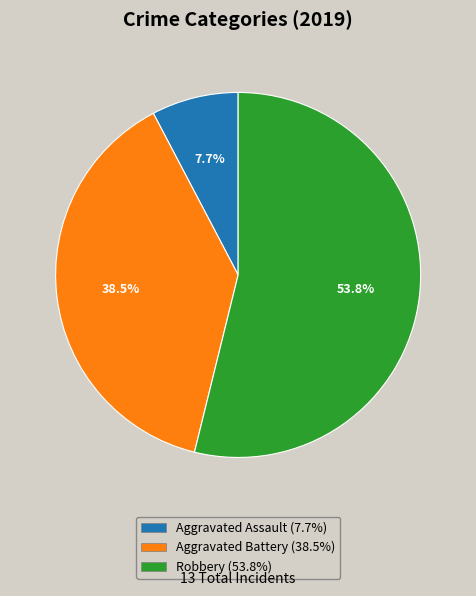

Is there a majority slice in this chart?

Yes